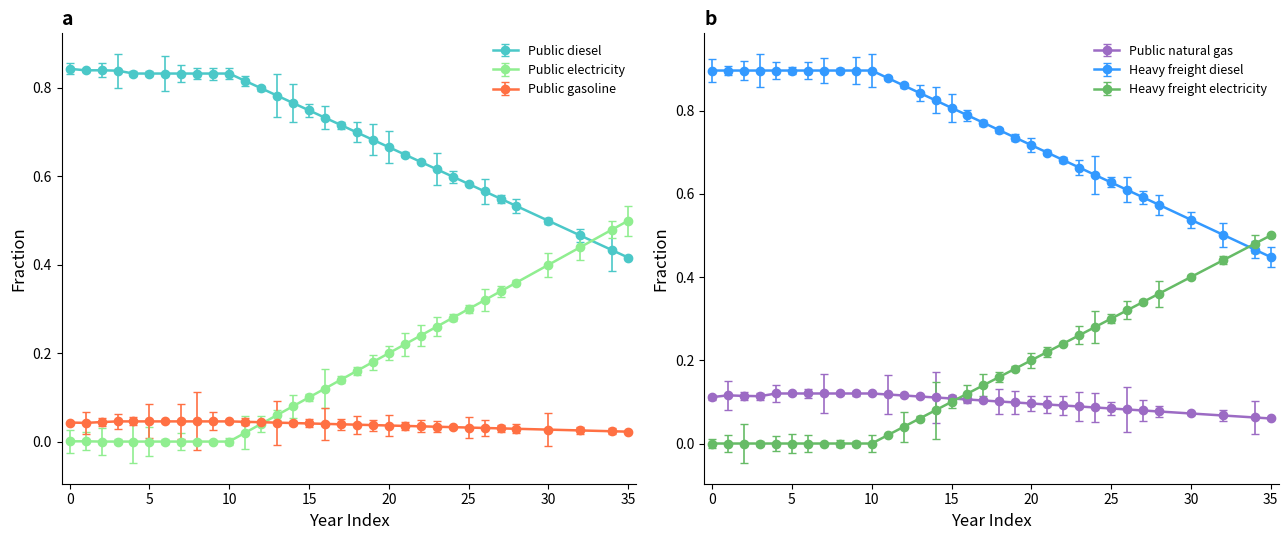

The value of frac_trns_fuelmix_road_heavy_freight_diesel at 25 is 0.2. True or false?

False